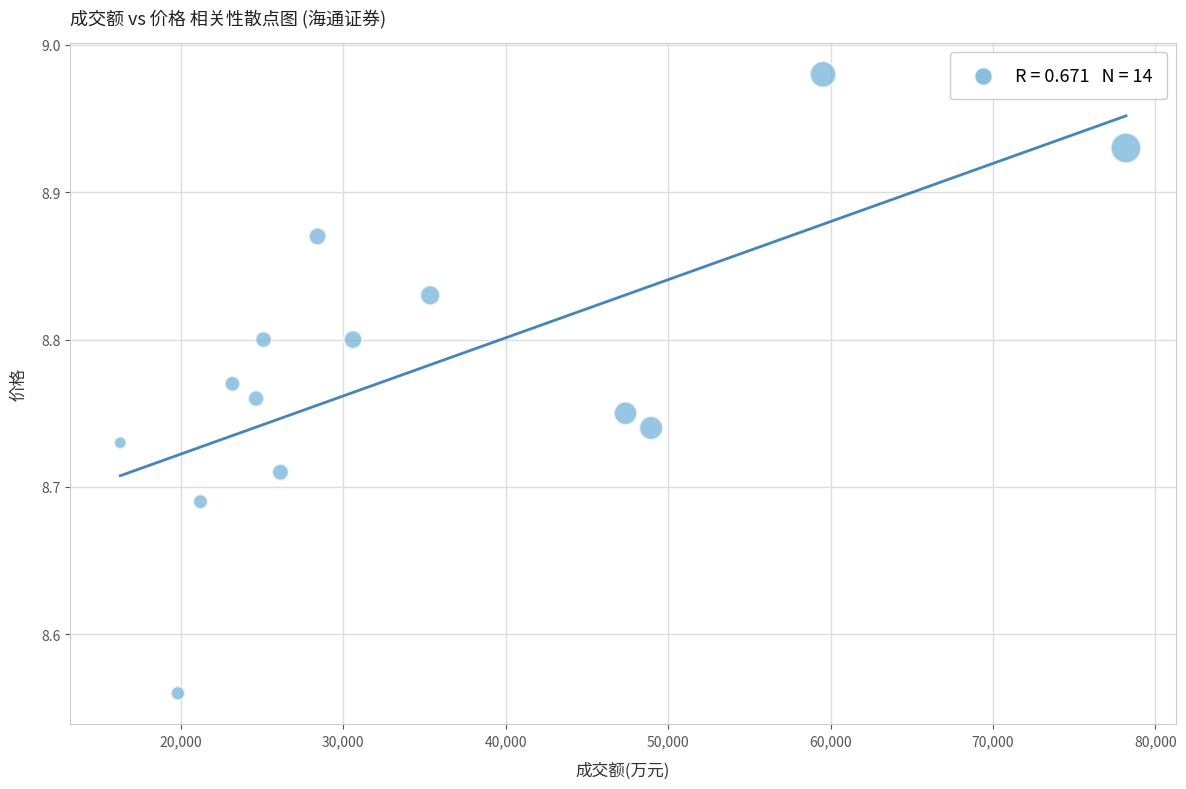

What is the range of Y values (max minus min)?

0.4